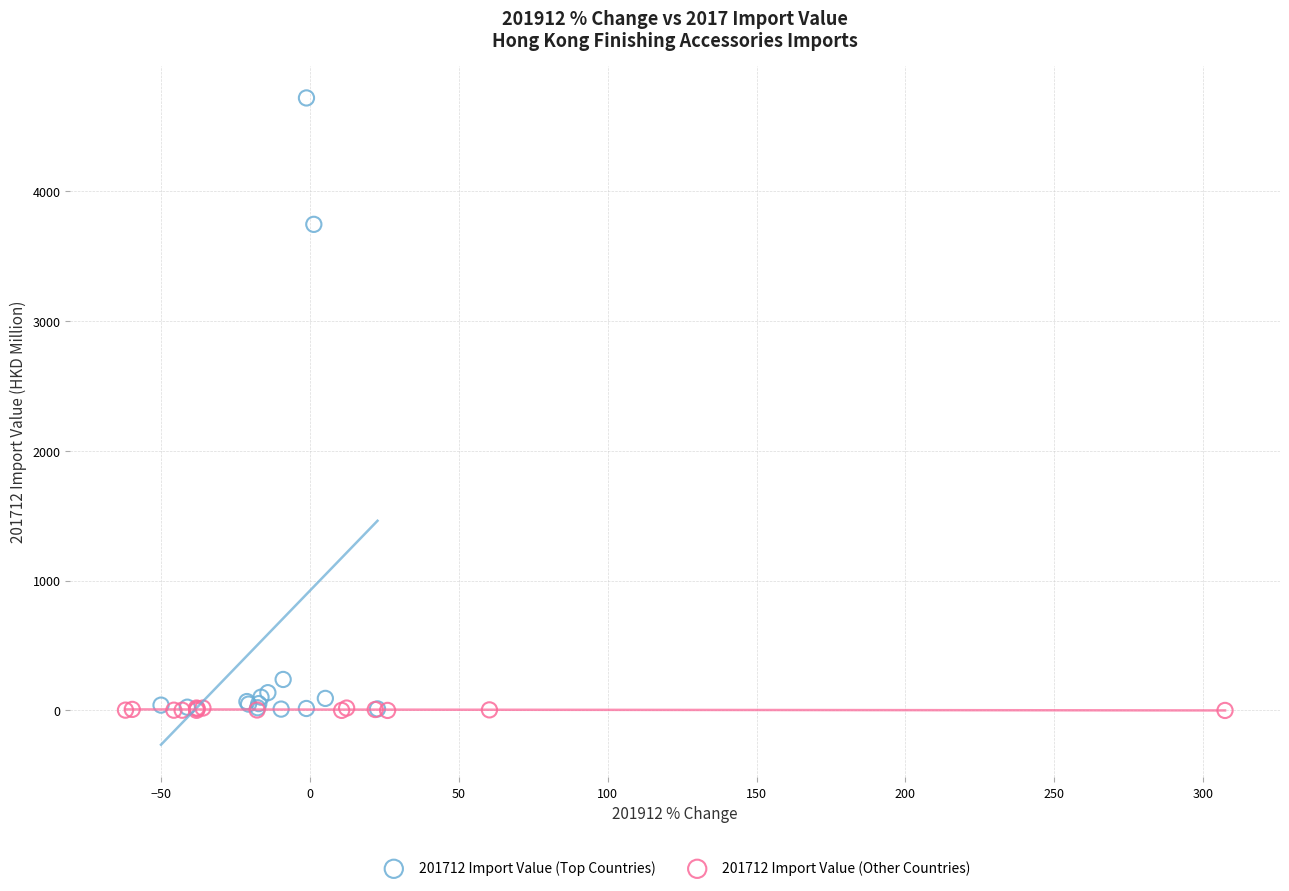

Which series contains the highest Y value?

201712 Import Value (Top Countries)